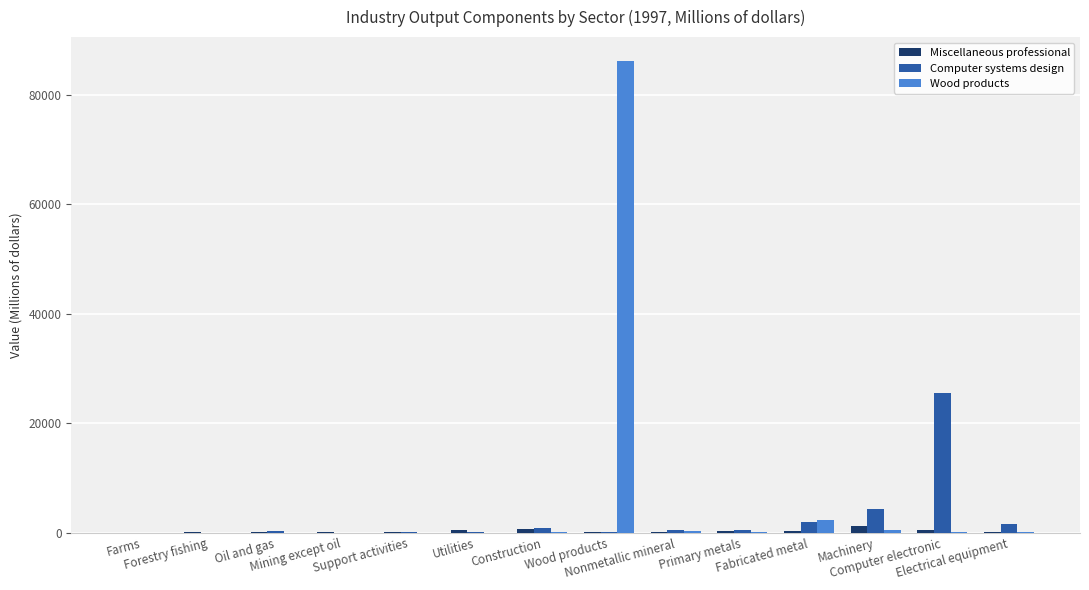

How many groups of bars are there?

14